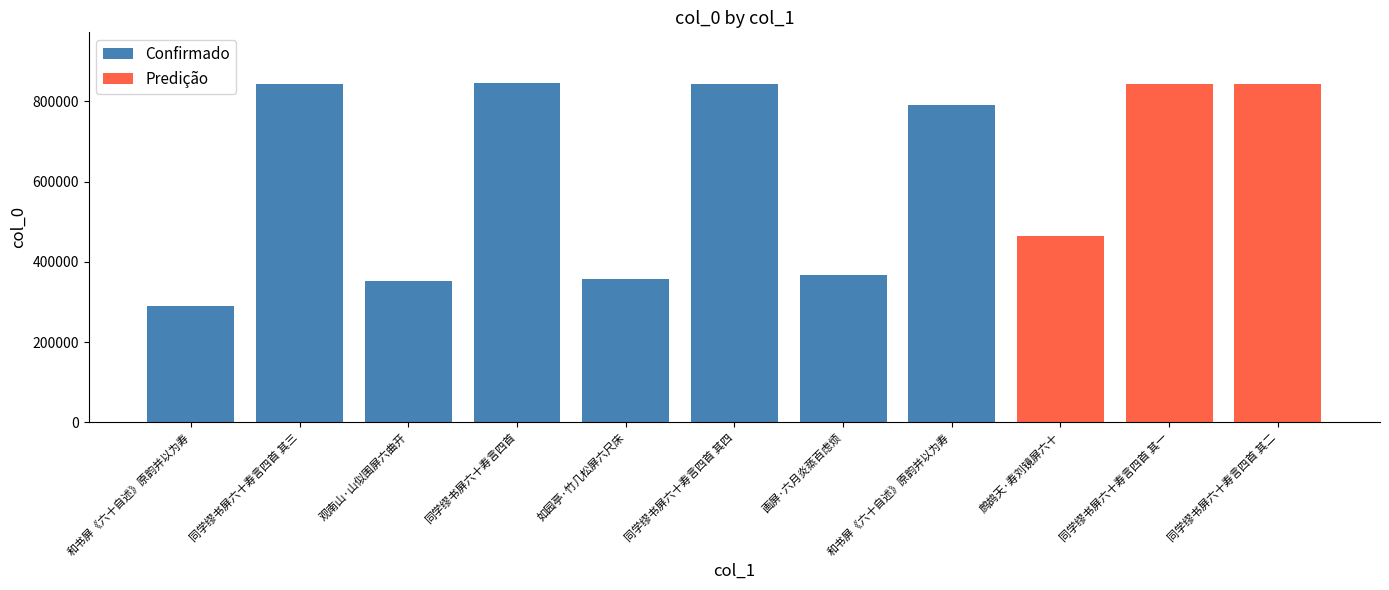

Is it true that the value at 画屏·六月炎蒸百虑烦 is 366079?

True